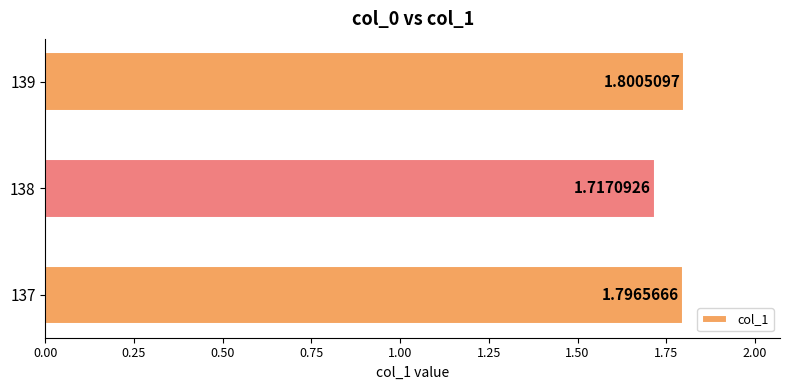

Which category has the highest value across all series?

139